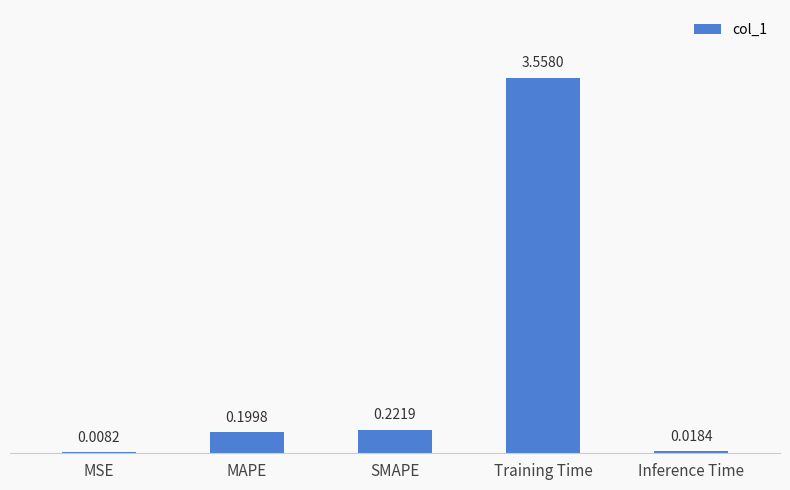

Count the number of data series in this chart.

1